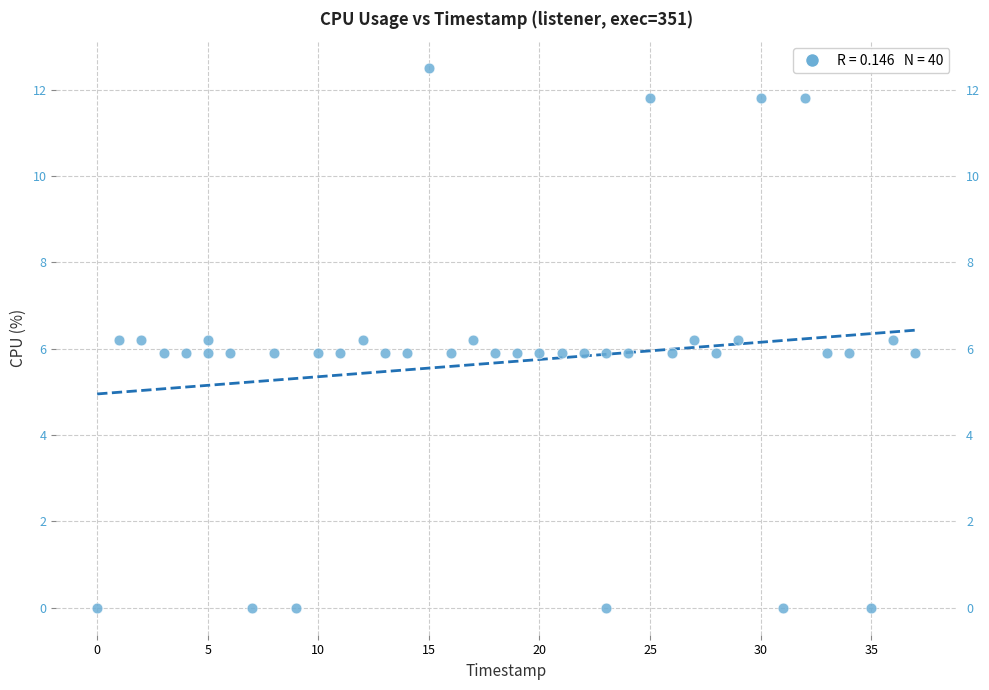

What is the range of Y values (max minus min)?

12.5